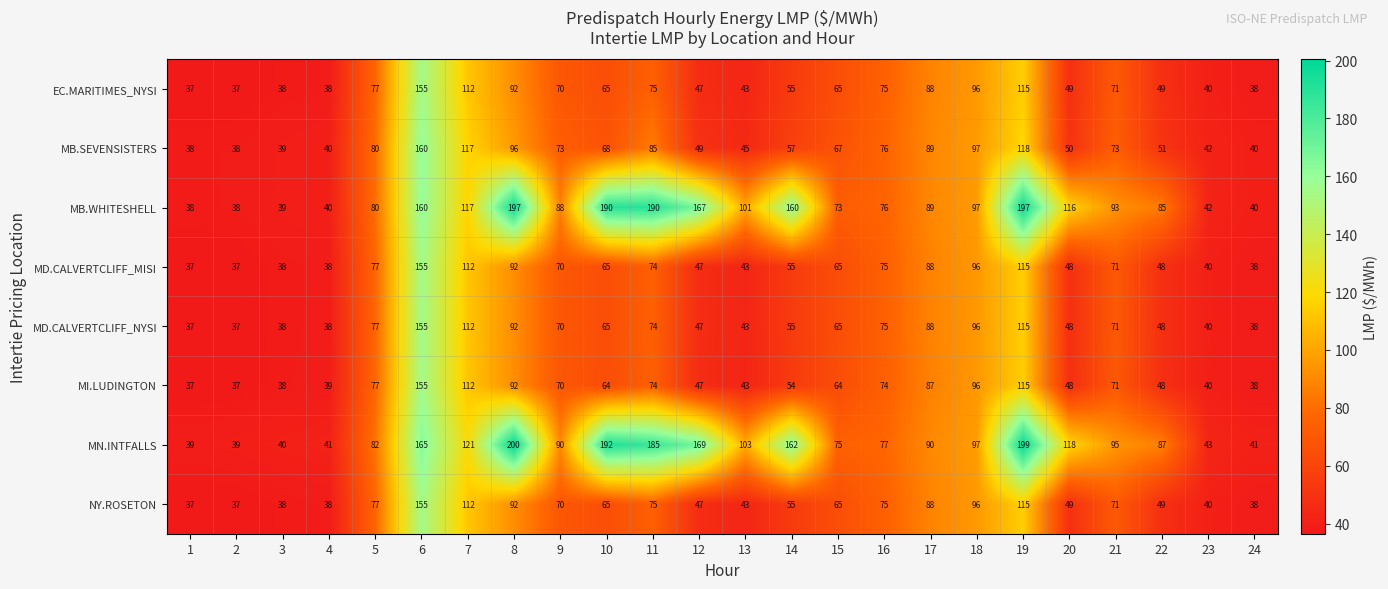

True or false: MN.INTFALLS has a value of 82 at 5.

True